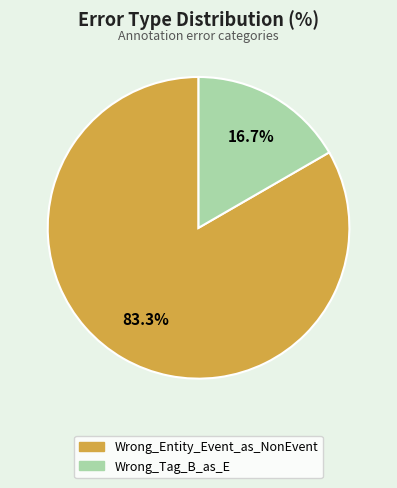

Is there any slice that represents more than half of the pie?

Yes